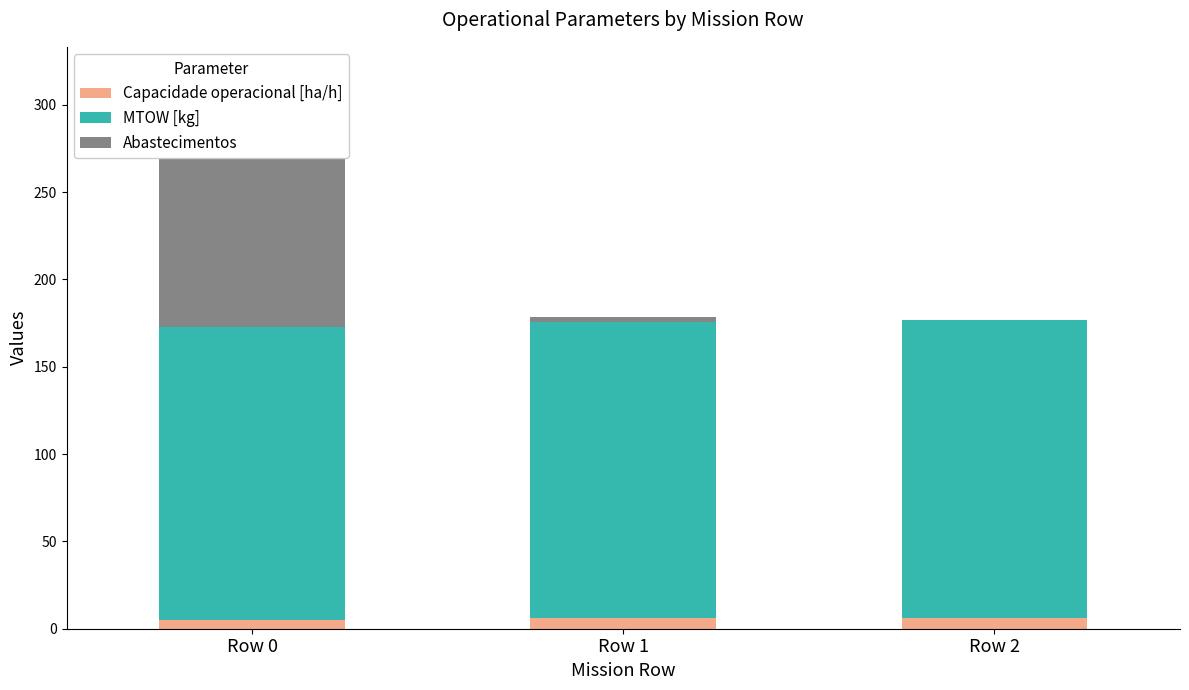

Which series has the largest total across all categories?

MTOW [kg]